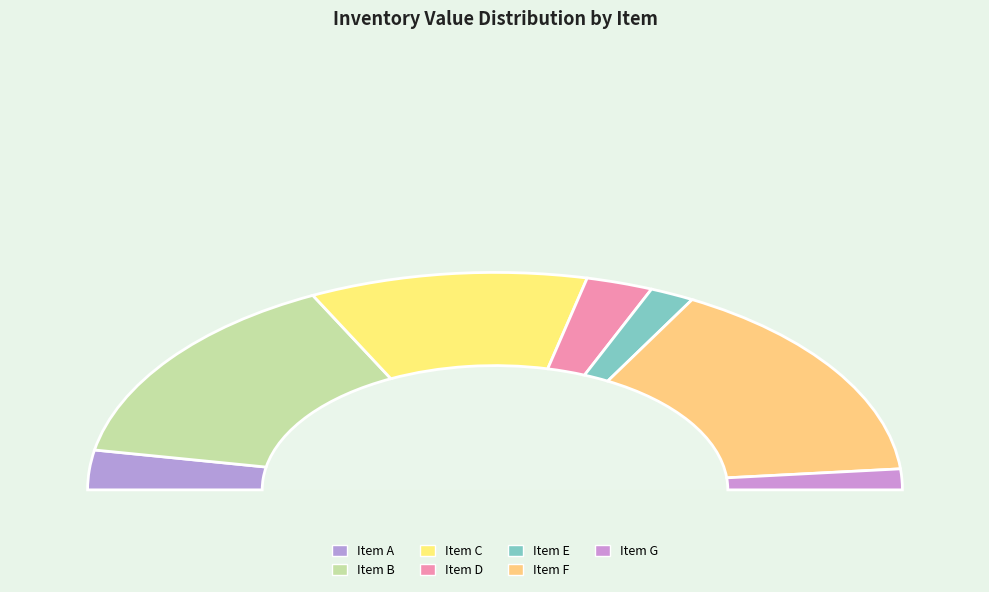

How much of the chart is everything except Item B?

70.6%